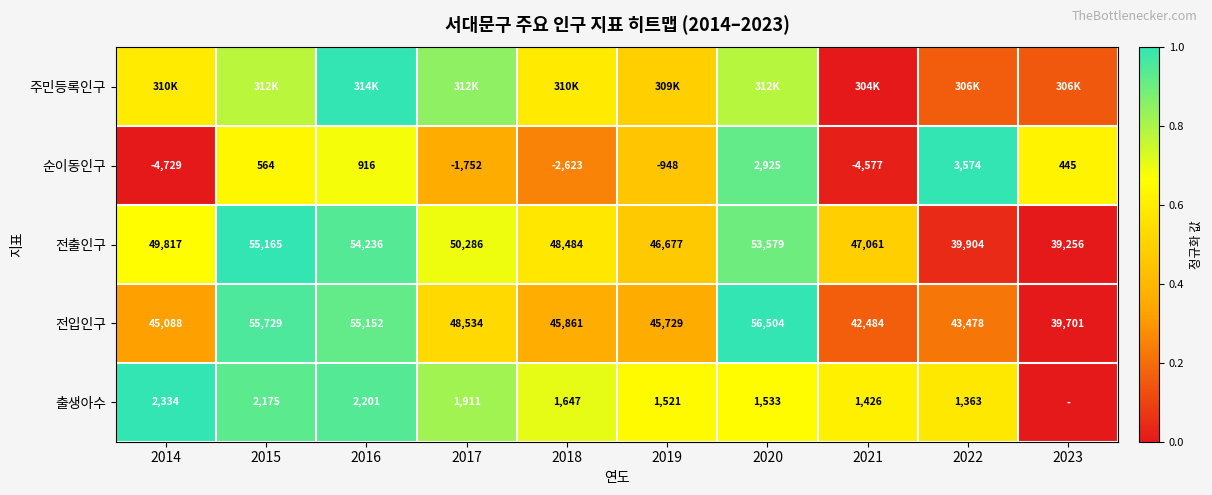

List the labels in order of 전출인구 value, largest first.

2015, 2016, 2020, 2017, 2014, 2018, 2021, 2019, 2022, 2023